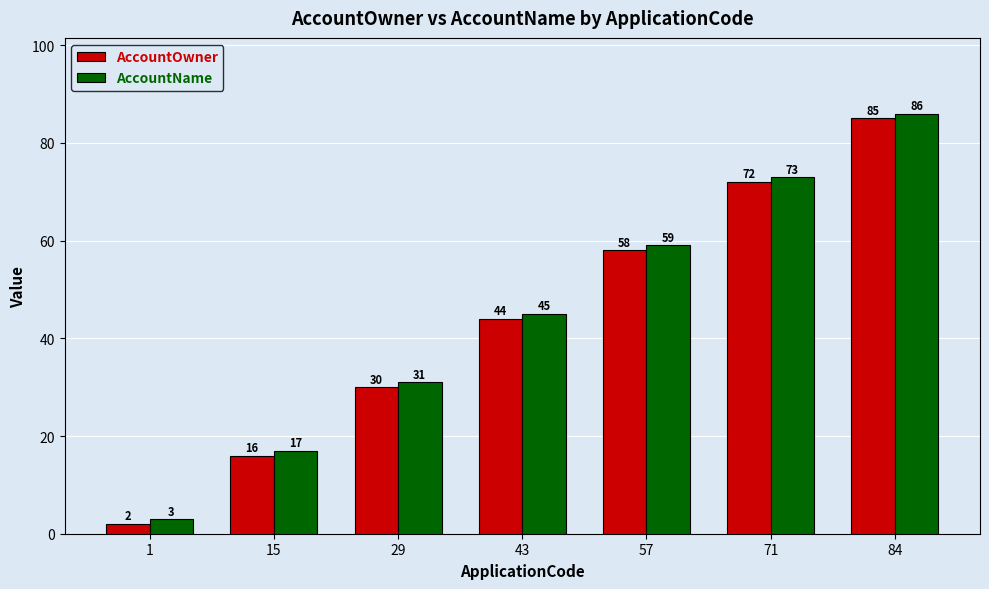

Rank the series by their maximum value, from lowest to highest.

AccountOwner, AccountName